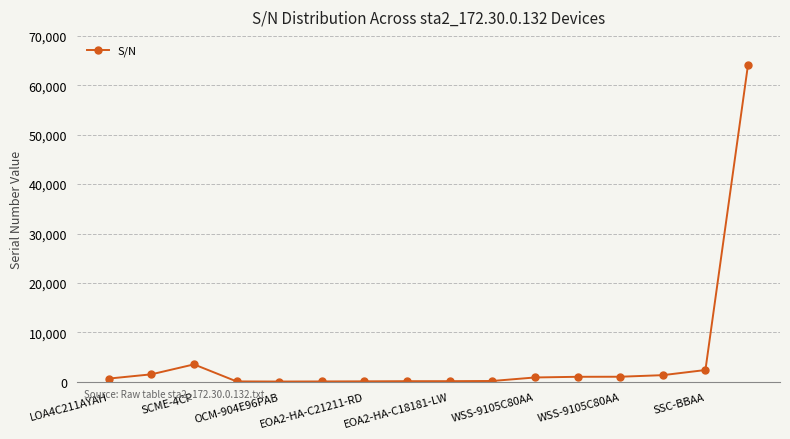

What is the greatest value displayed?

64192